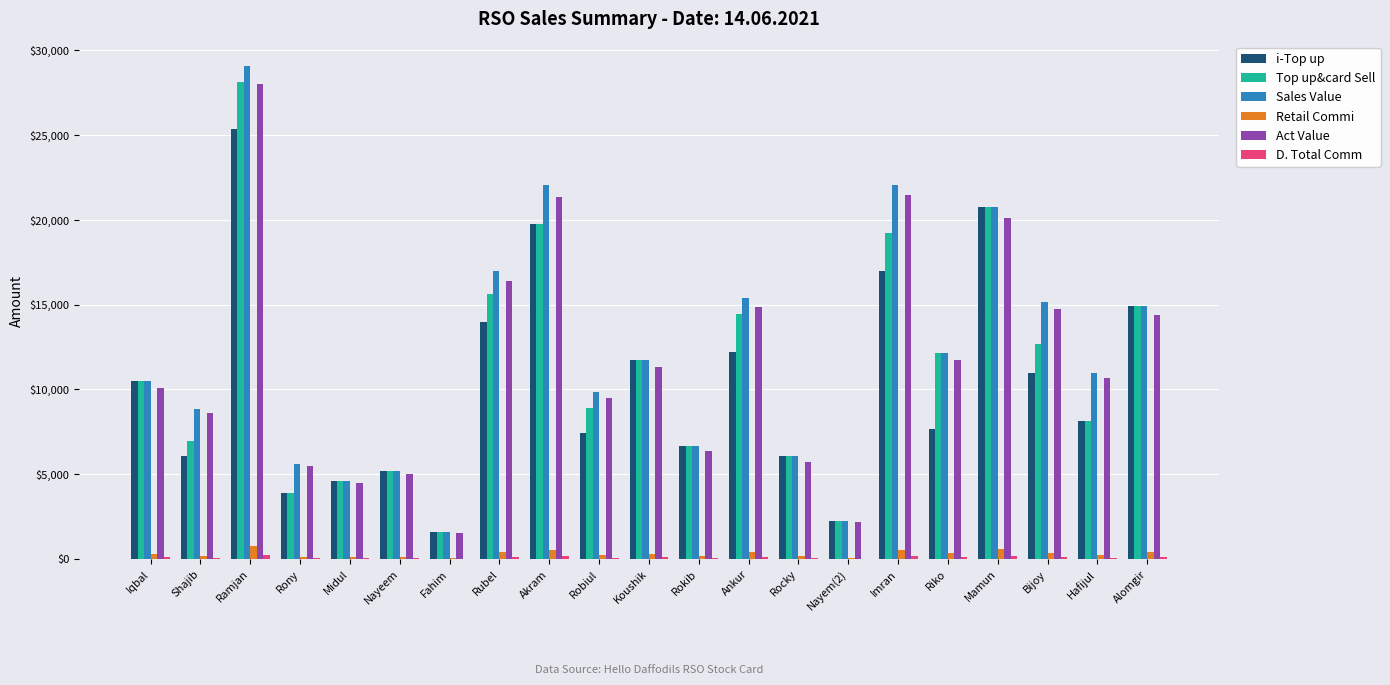

At which label does i-Top up reach its peak?

Ramjan